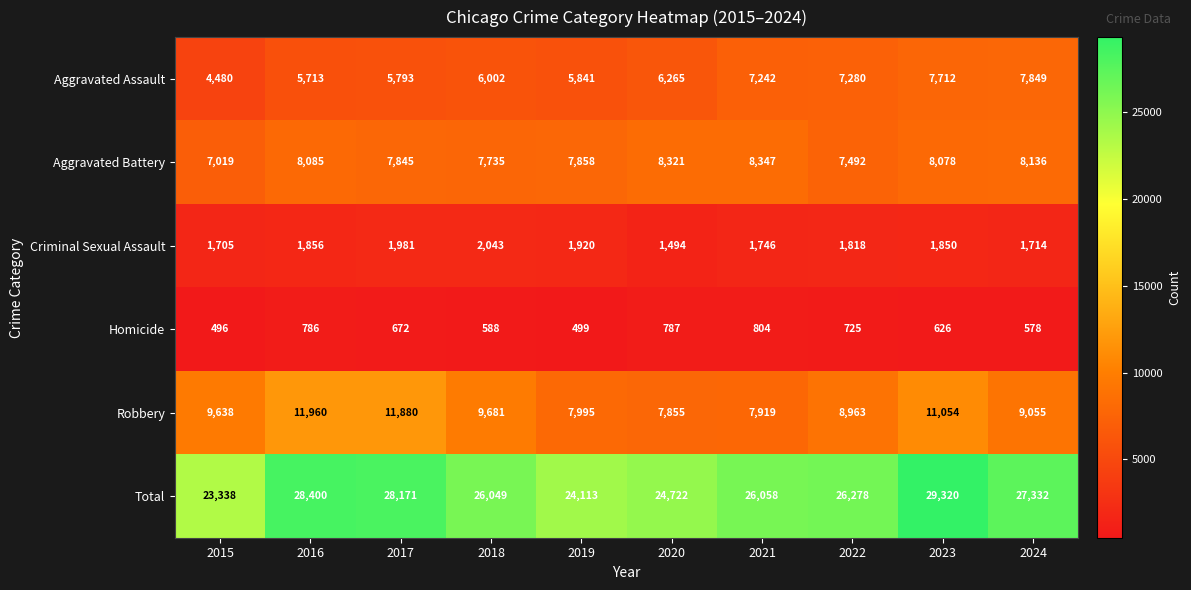

Rank the series by their maximum value, from lowest to highest.

Homicide, Criminal Sexual Assault, Aggravated Assault, Aggravated Battery, Robbery, Total